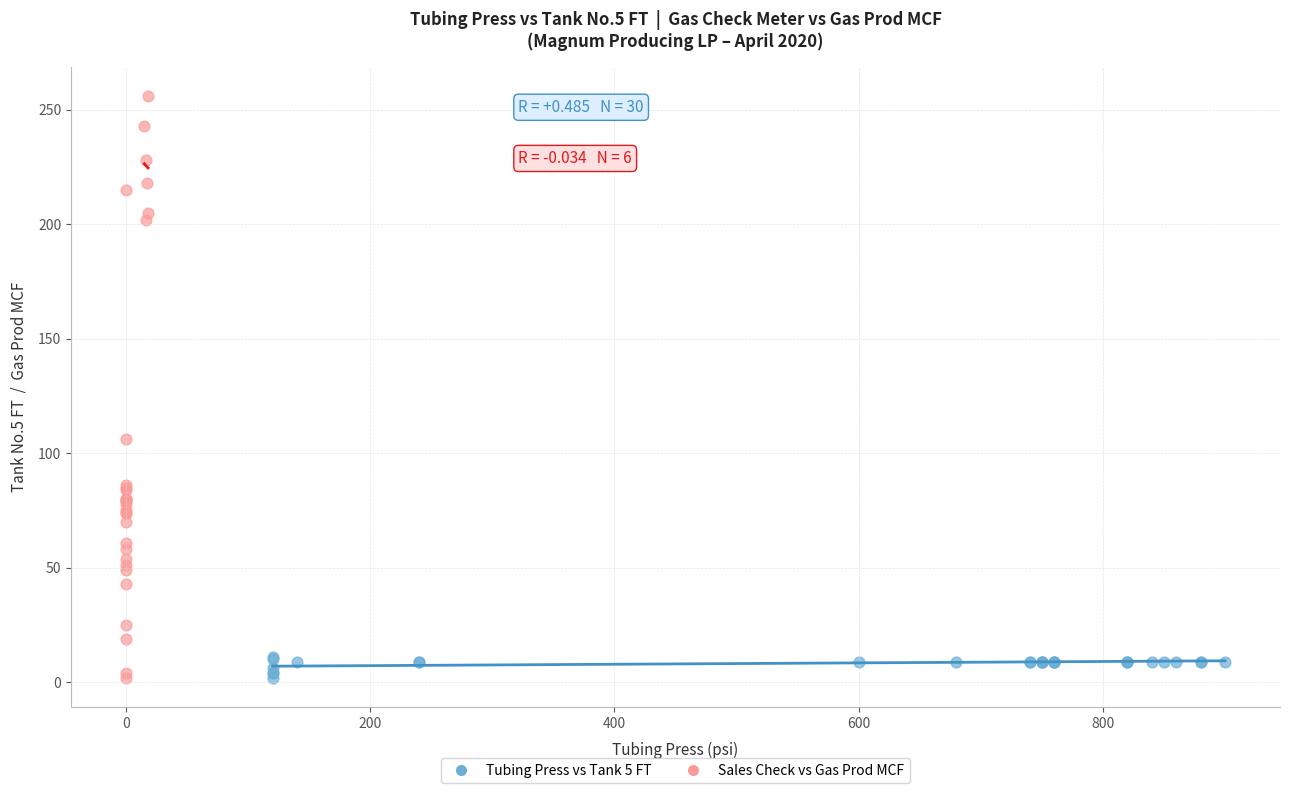

Which series contains the highest Y value?

Sales Check vs Gas Prod MCF